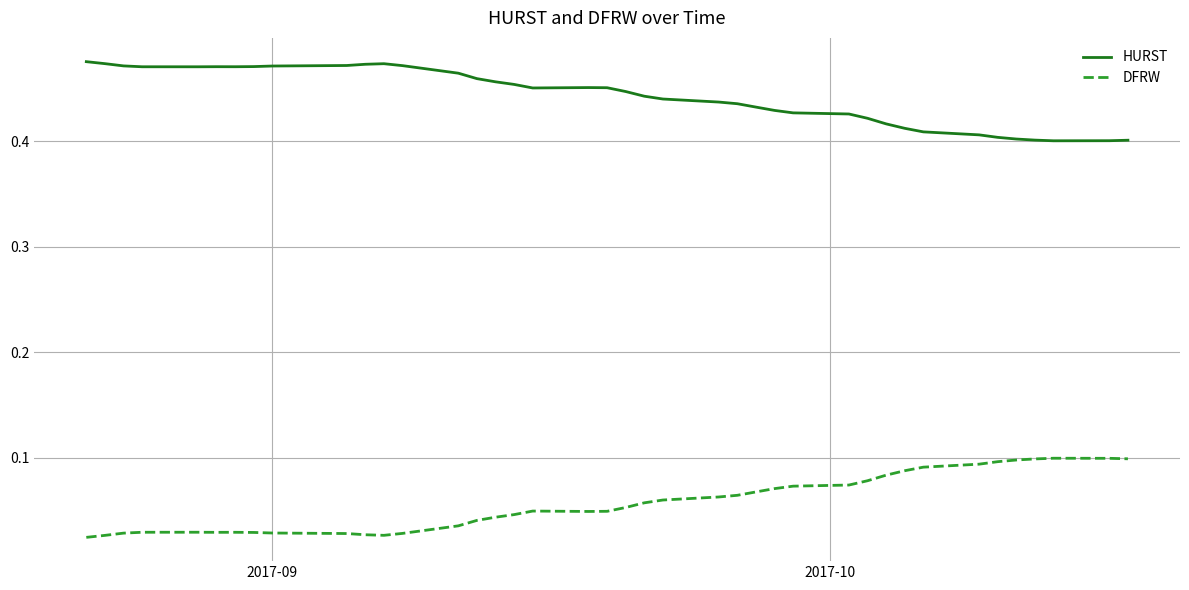

True or false: DFRW and HURST intersect in this chart.

False